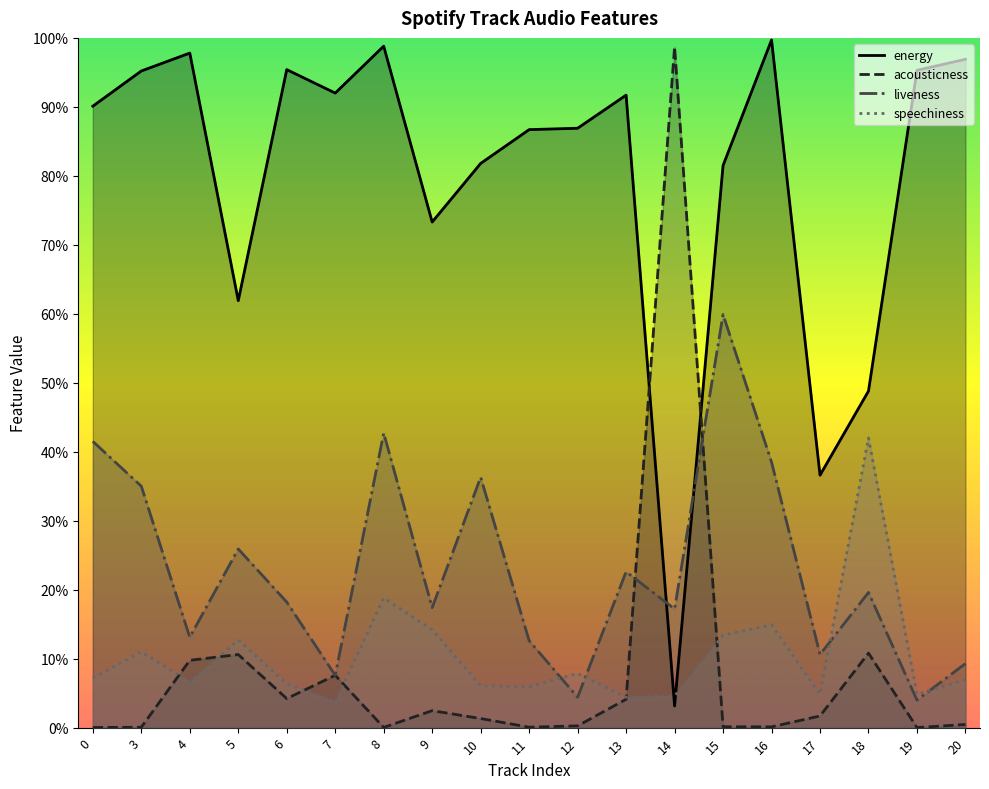

At 16, list the series in order from smallest to largest.

acousticness, speechiness, liveness, energy